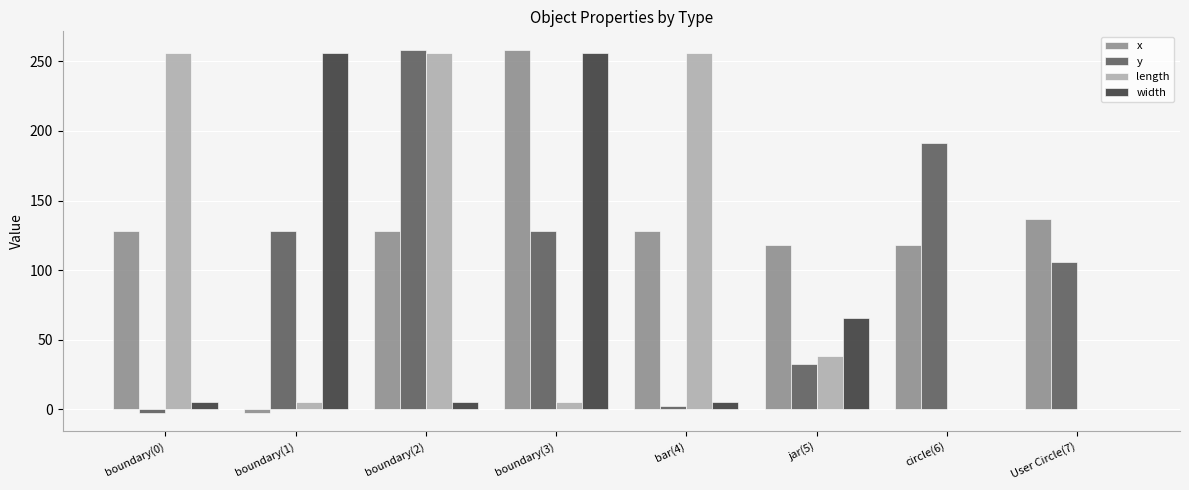

What is the highest value of the length series?

256.0